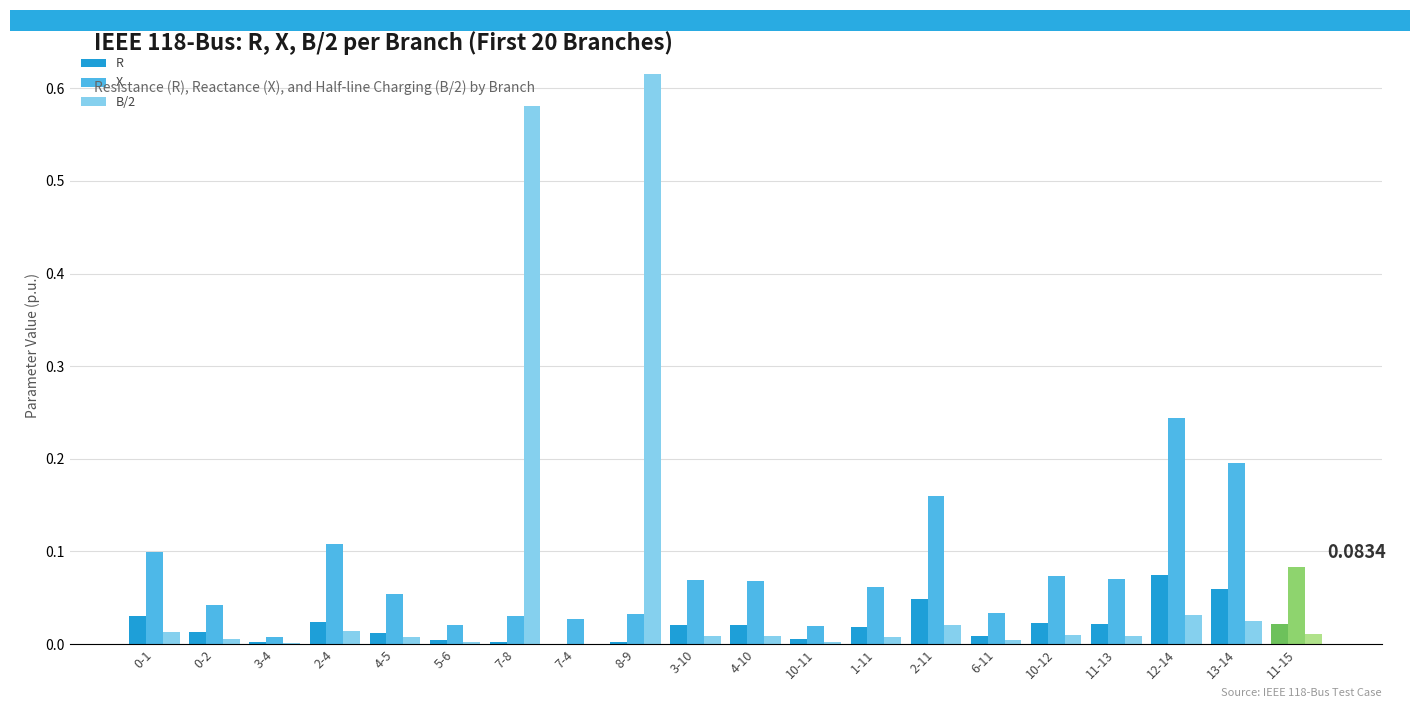

Is the value of B/2 at 3-4 greater than the value of R at 3-10?

No